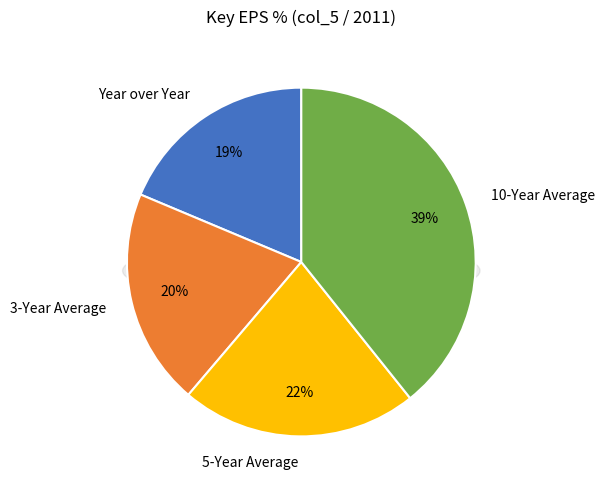

How much of the chart is everything except 10-Year Average?

60.7%